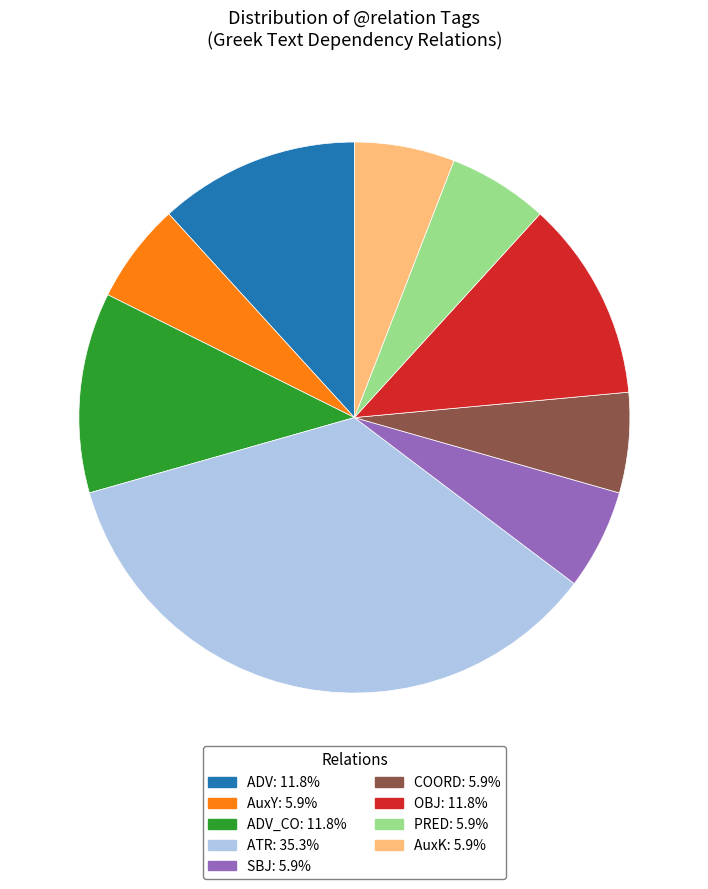

How many slices are in this pie chart?

9